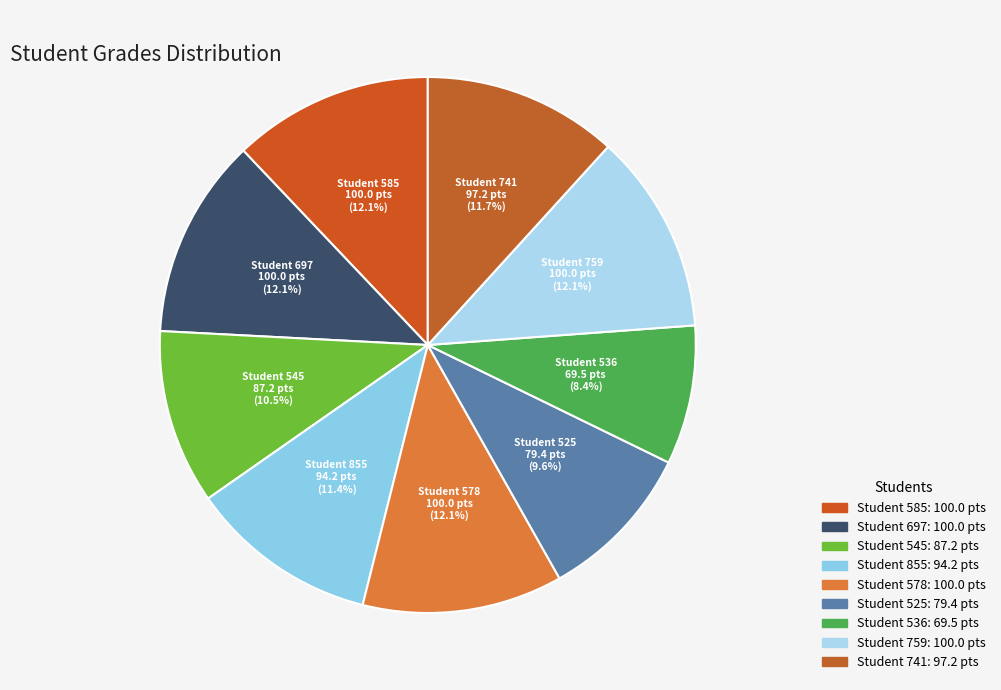

Does Student 536 account for over 50% of the chart?

No